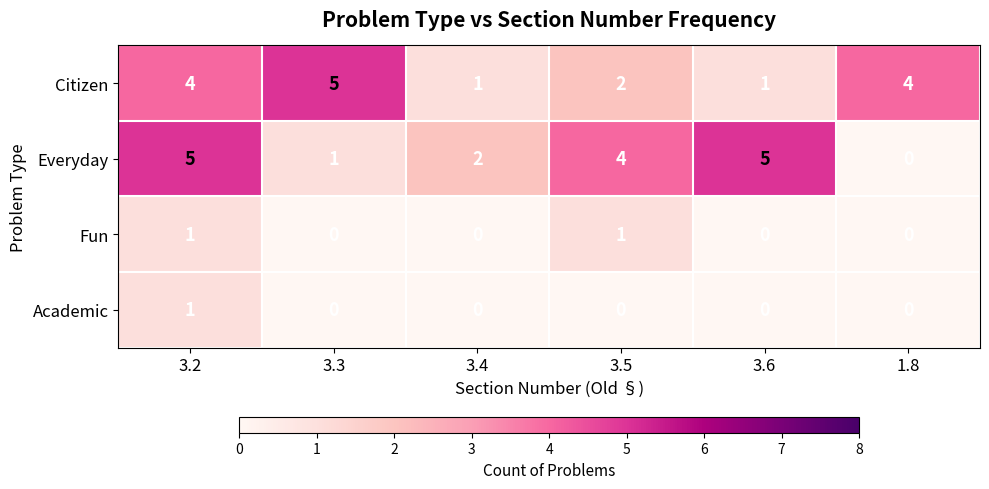

Reading left to right, what are all the values shown in this chart?

Citizen: 4	5	1	2	1	4
Everyday: 5	1	2	4	5	0
Fun: 1	0	0	1	0	0
Academic: 1	0	0	0	0	0